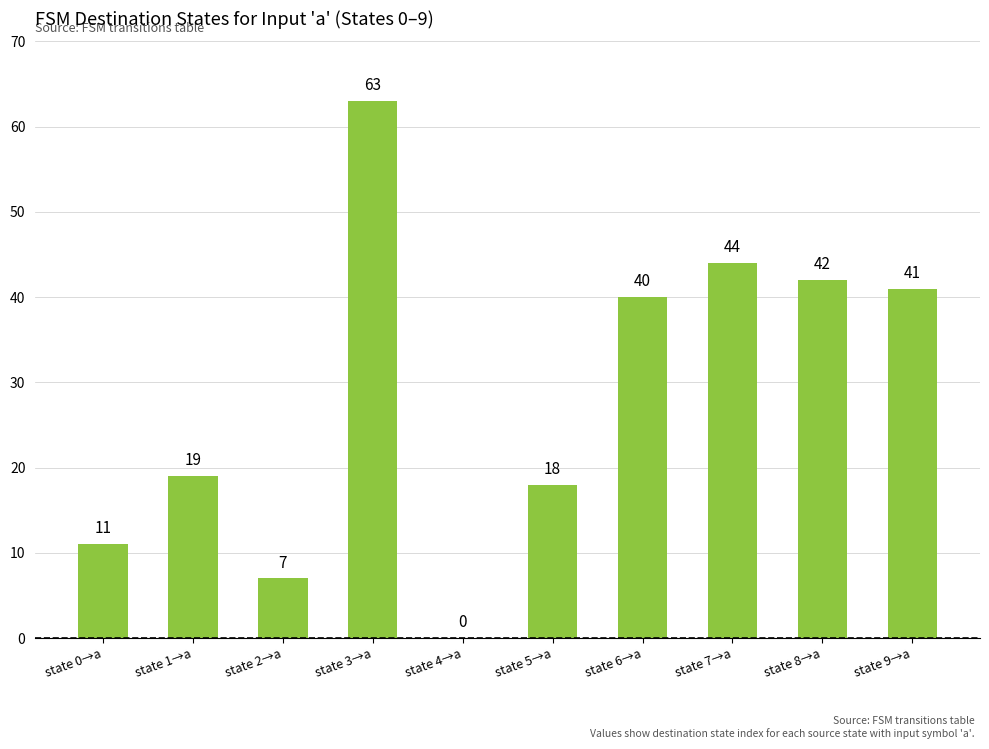

Reading left to right, extract all data points from this chart.

state 0→a=11	state 1→a=19	state 2→a=7	state 3→a=63	state 4→a=0	state 5→a=18	state 6→a=40	state 7→a=44	state 8→a=42	state 9→a=41